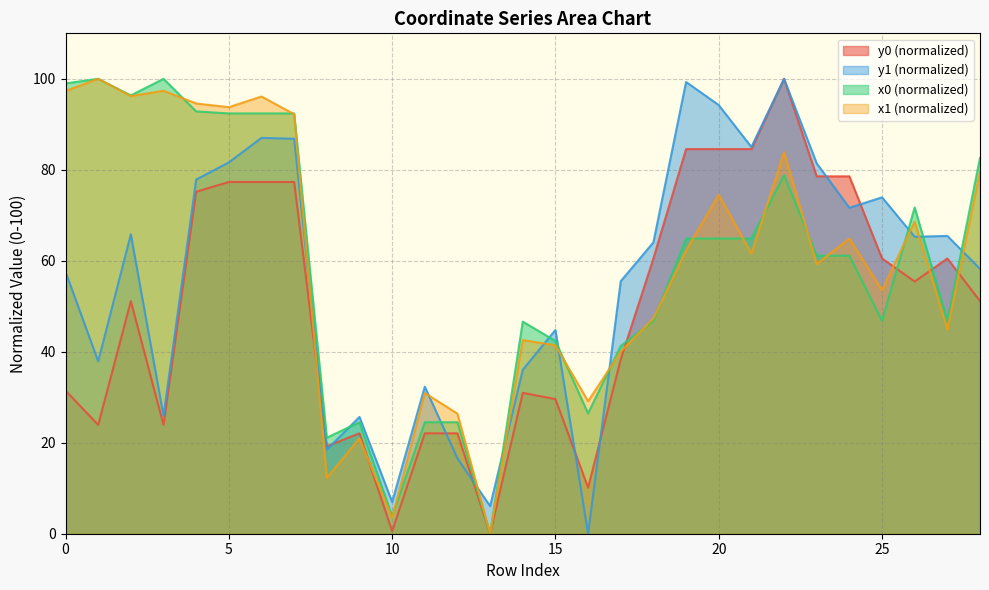

At how many categories does at least one series exceed 80?

14